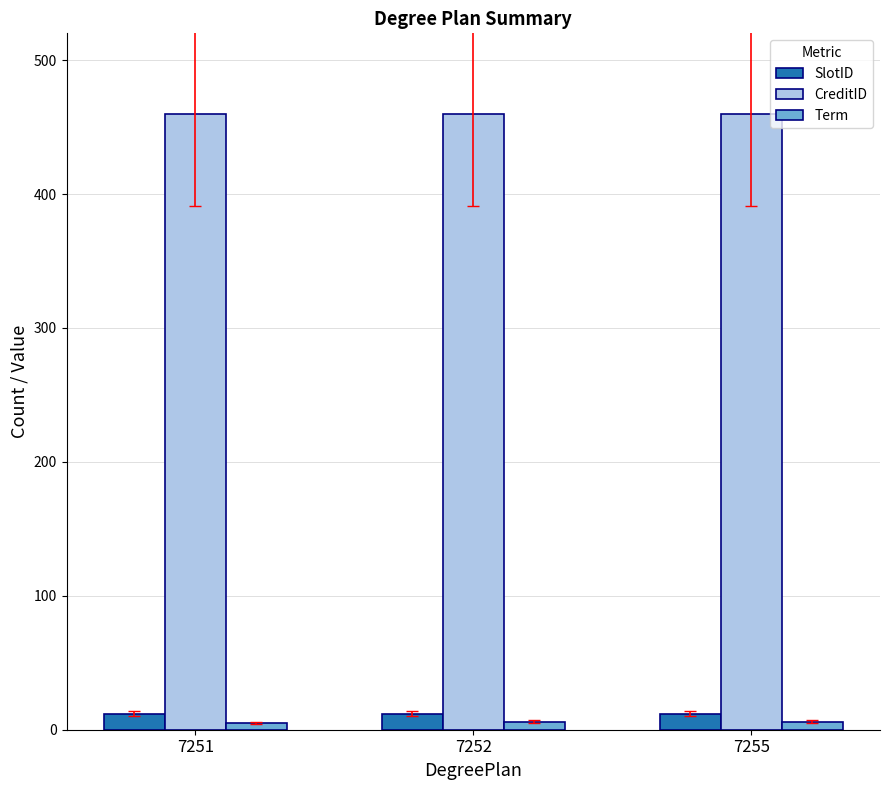

What is the greatest value displayed?

460